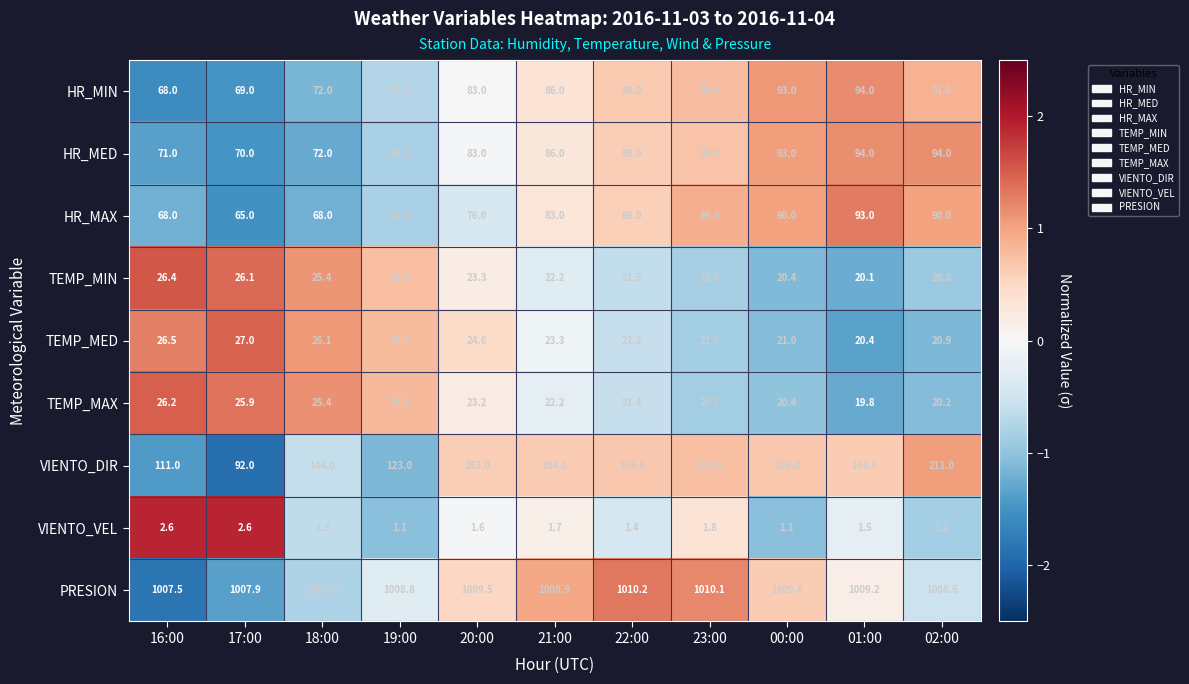

At which label does HR_MIN reach its peak?

01:00